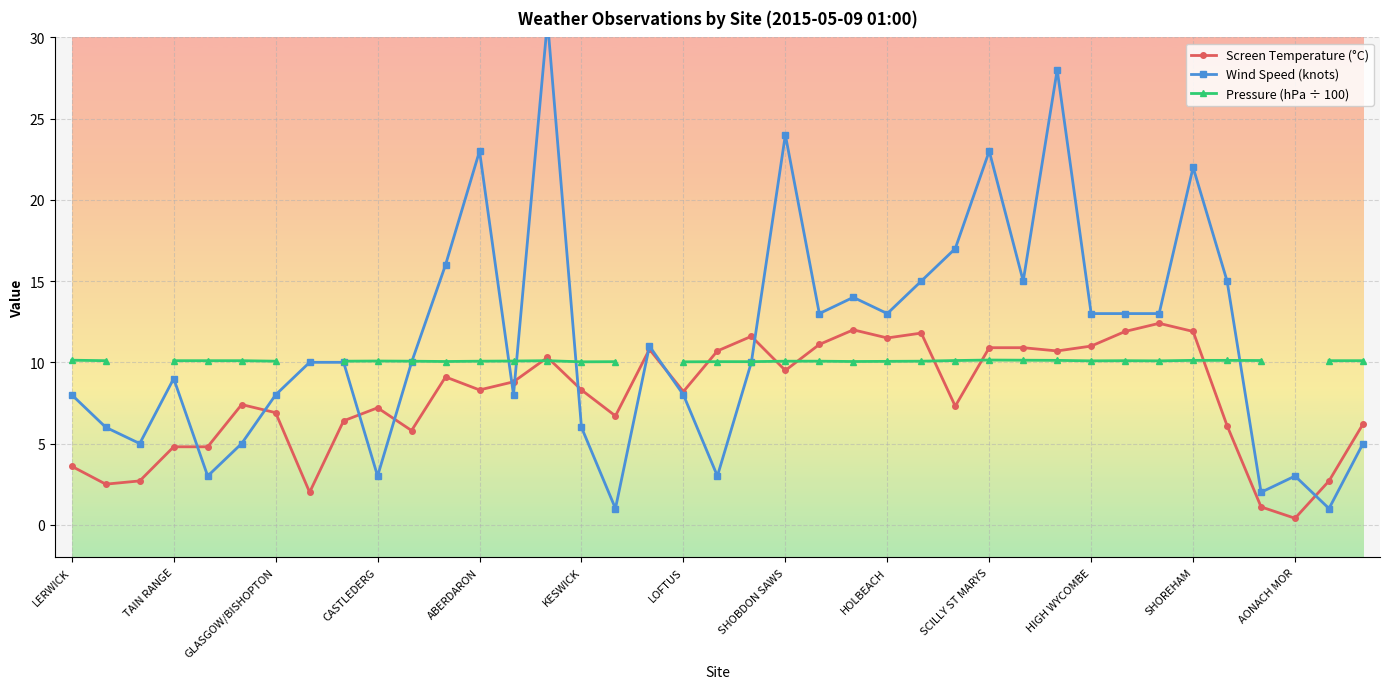

True or false: Screen Temperature (°C) has more than 2 points higher than both neighbors.

True